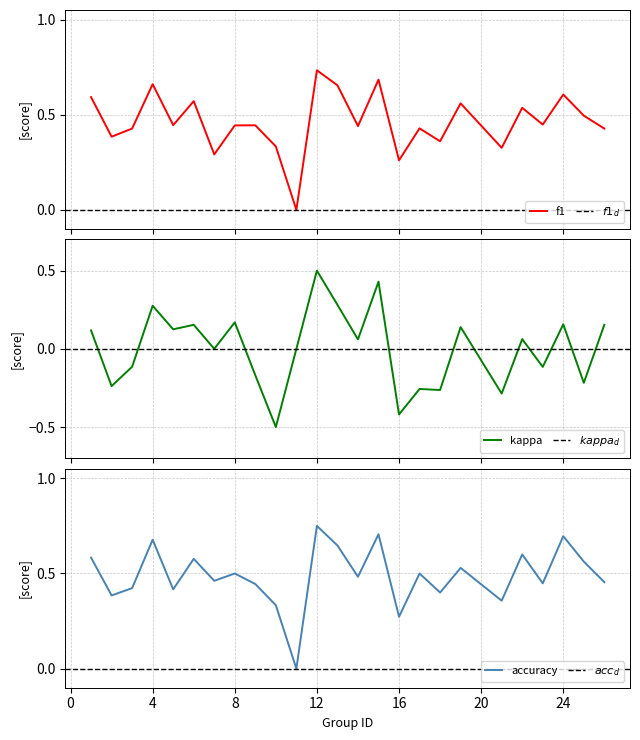

Is this an area chart (filled region under the line)?

No